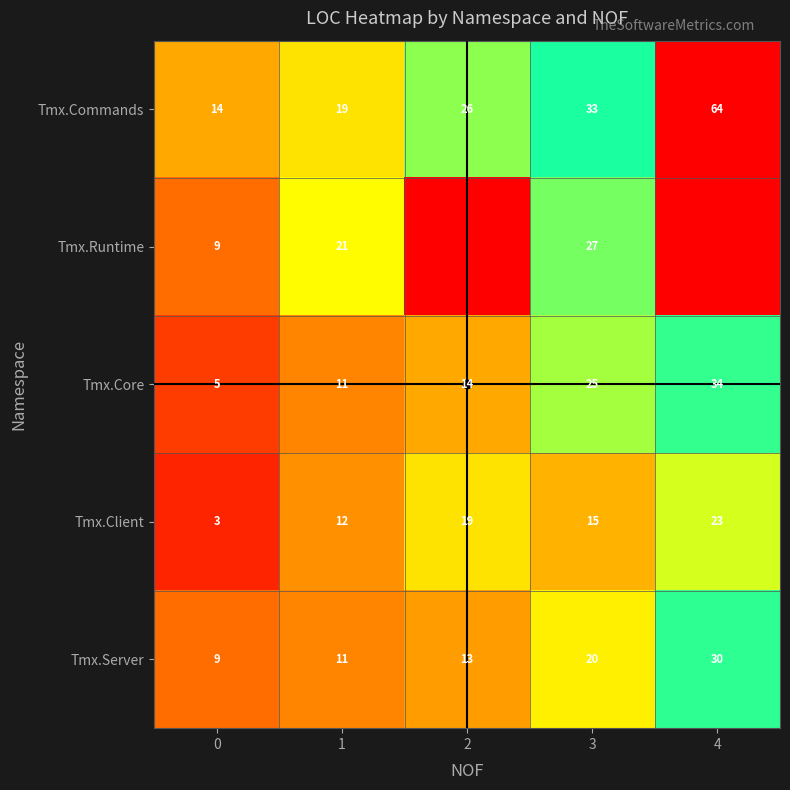

At how many categories does at least one series exceed 34?

1